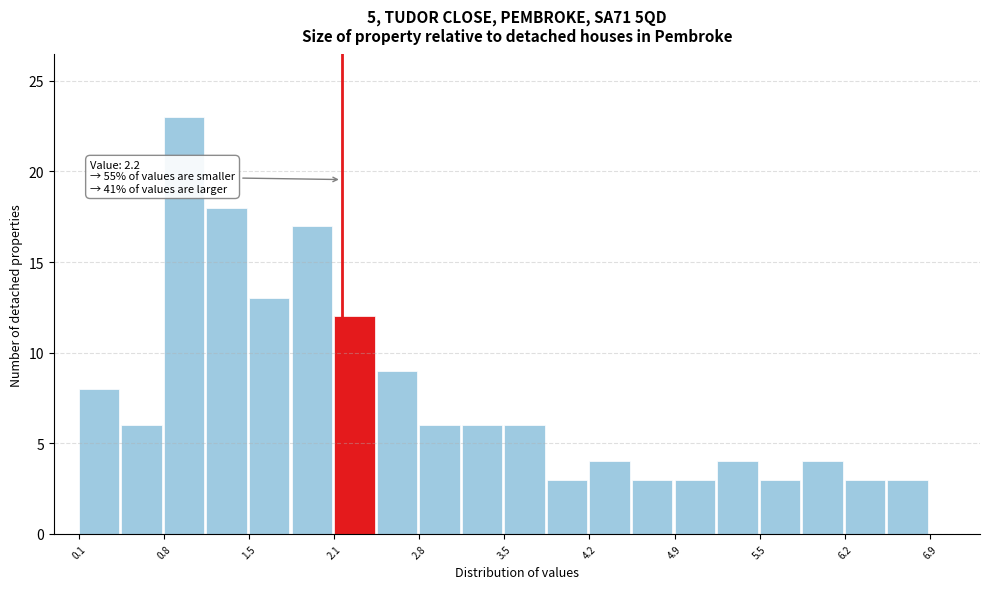

Read against the x-axis, roughly where is the centre of the tallest bar?

0.9